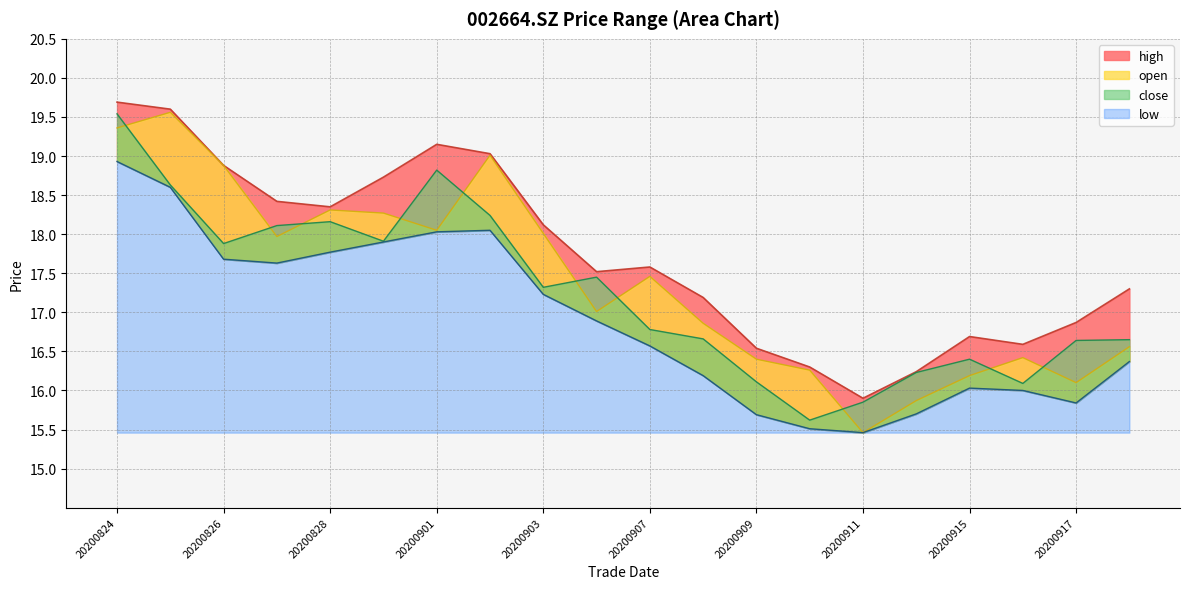

At which category does the chart reach its minimum across all series?

20200911